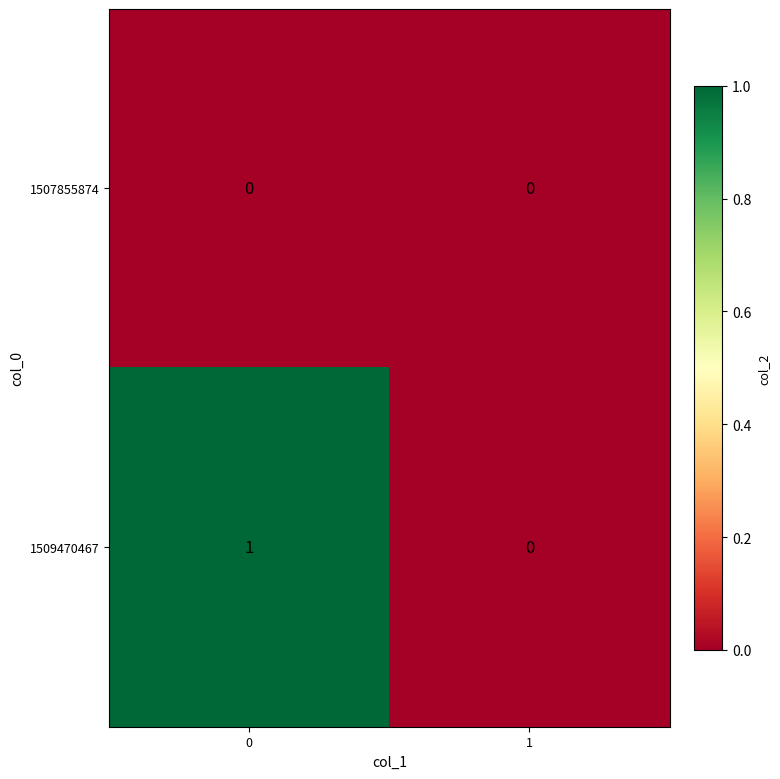

Reading left to right, extract all data points from this chart.

1507855874: 0=0	1=0
1509470467: 0=1	1=0